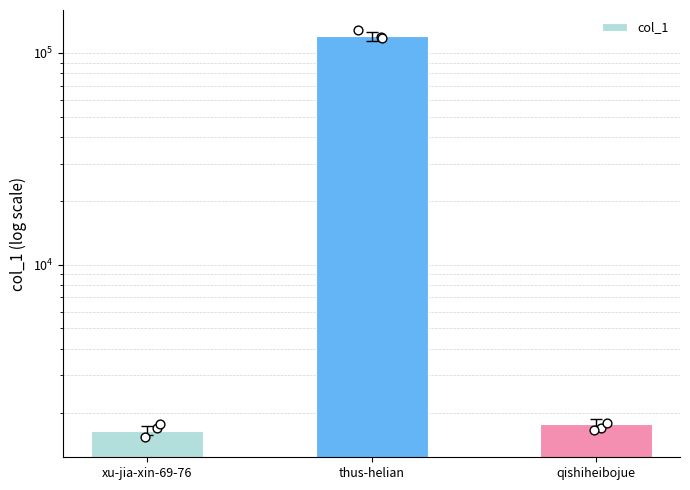

What is the change in value from thus-helian to qishiheibojue?

-117969